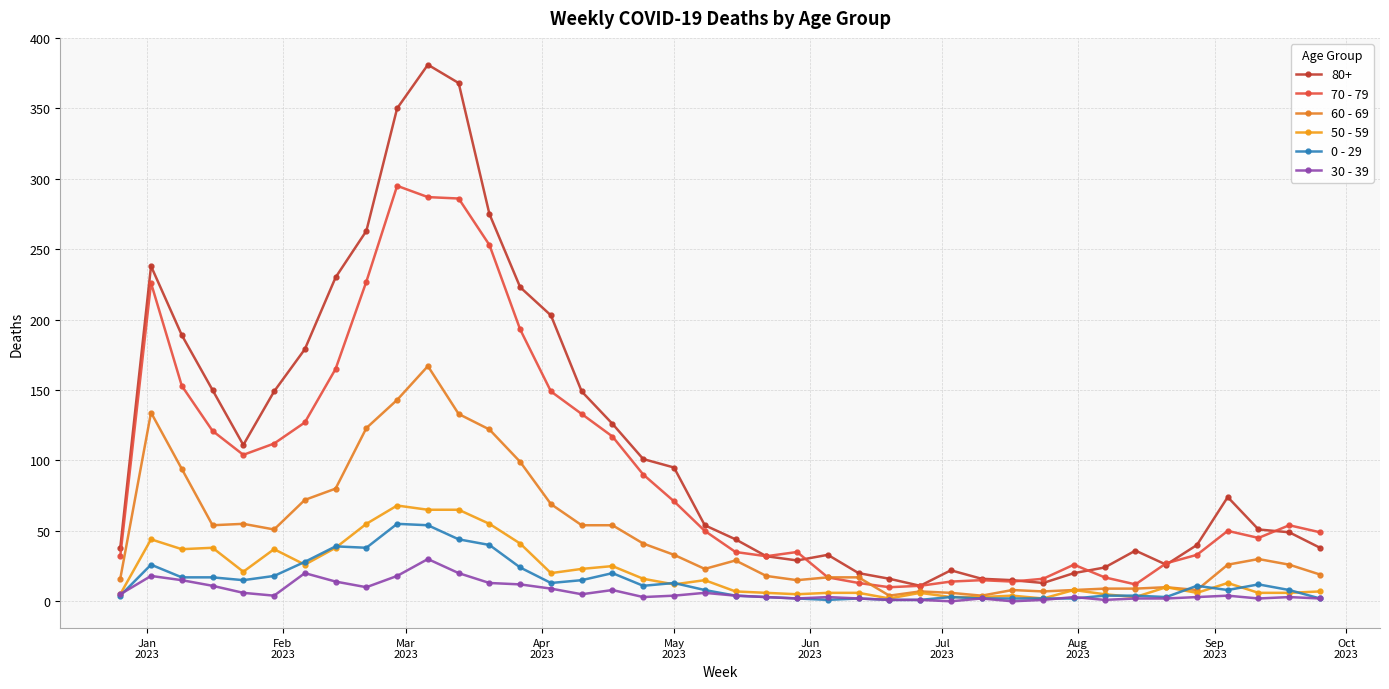

What is the minimum value for 70 - 79?

10